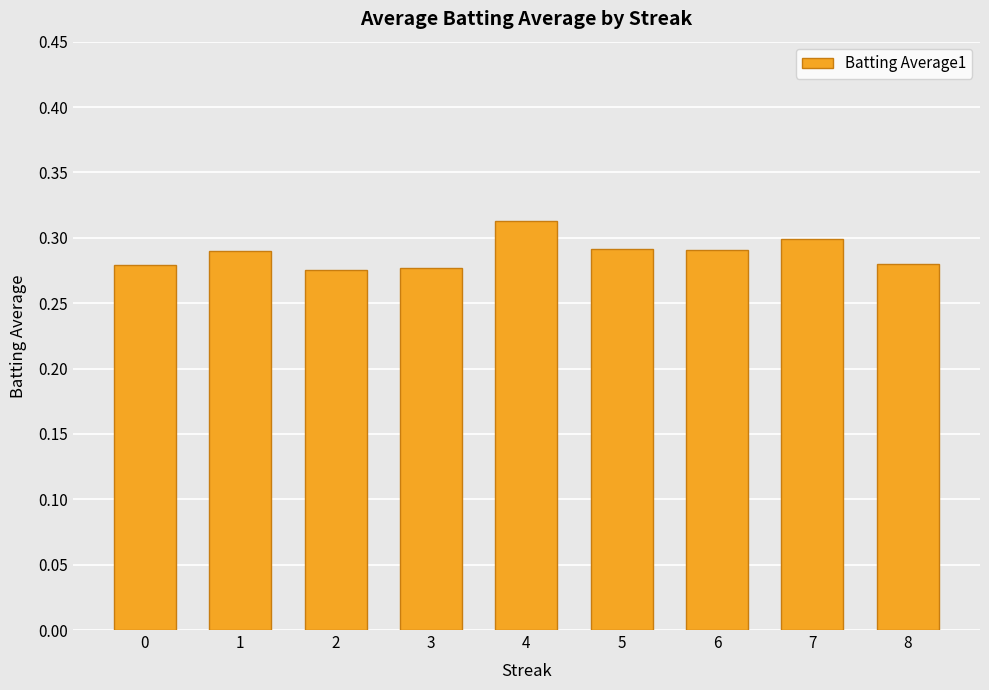

Which category has the highest value across all series?

4